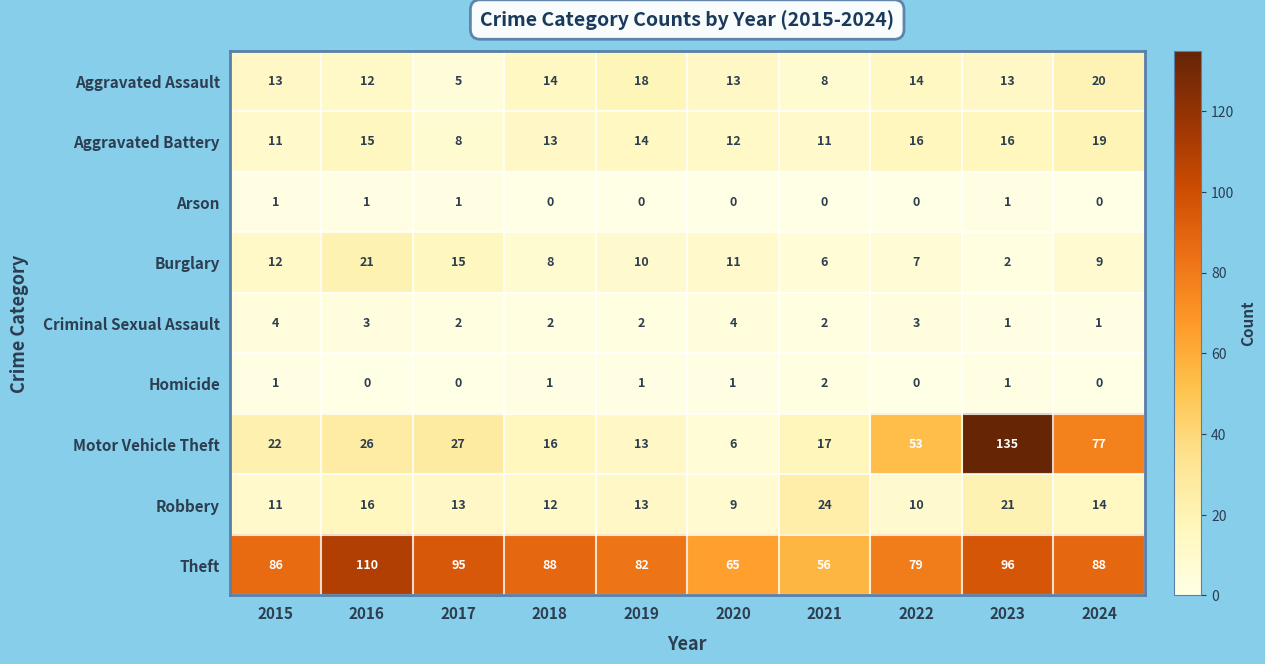

Where is Burglary nearest to the value 11?

2020